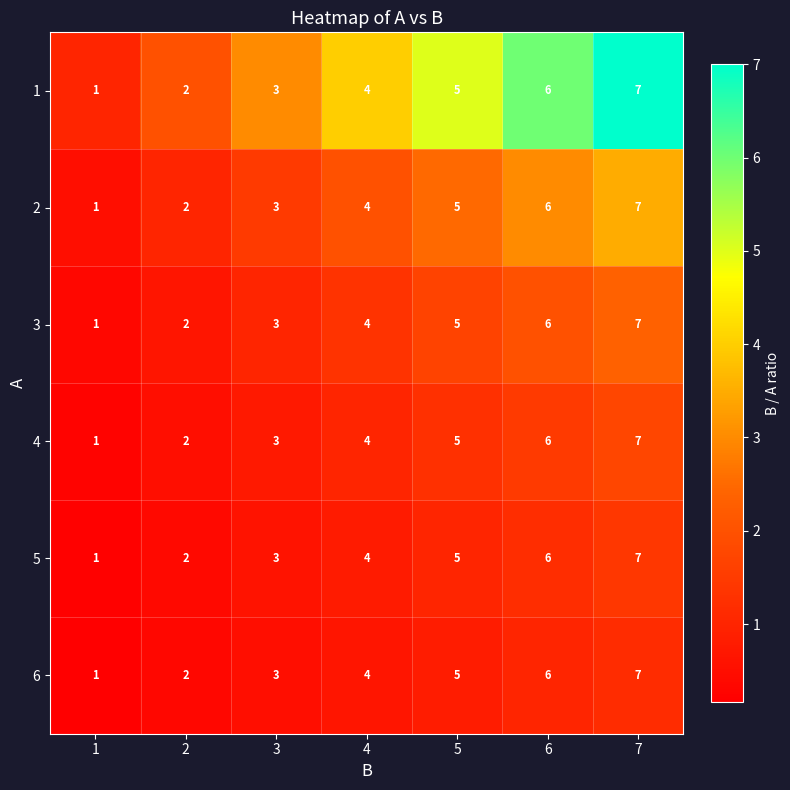

What is the spread (max minus min) of values at 1?

0